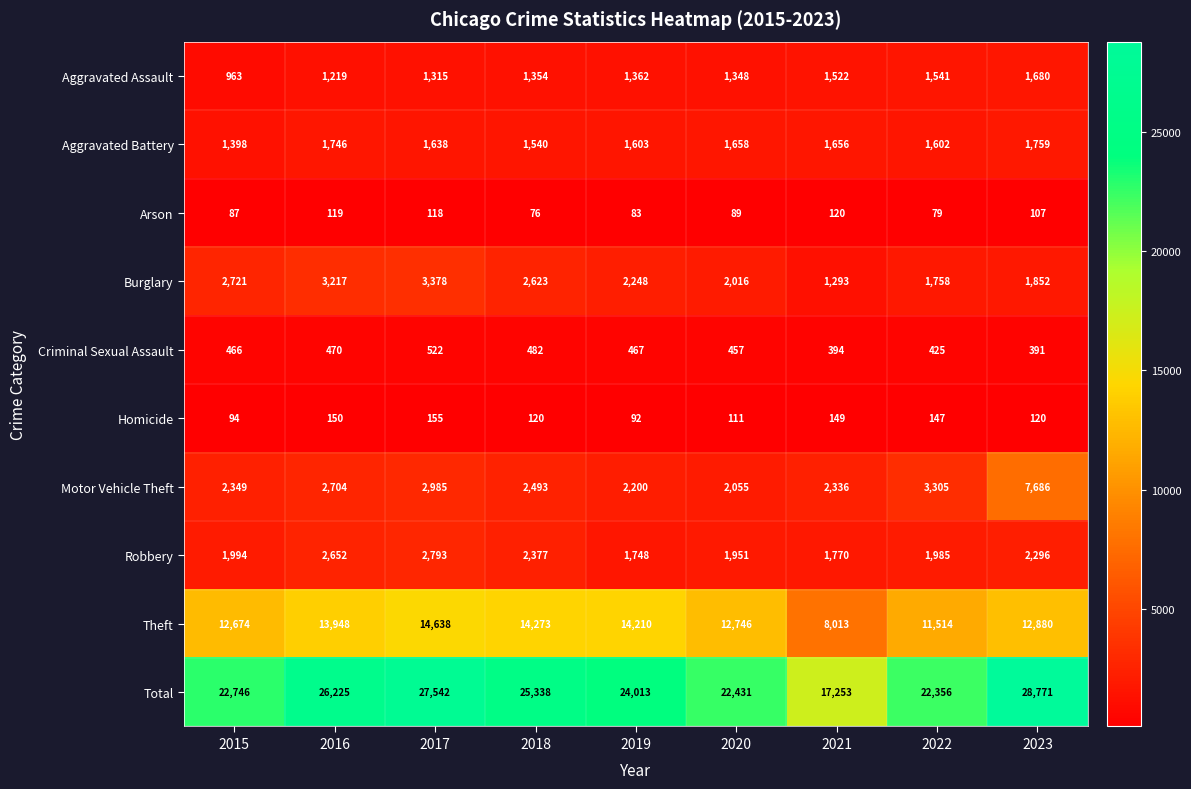

What is the lowest value of the Theft series?

8013